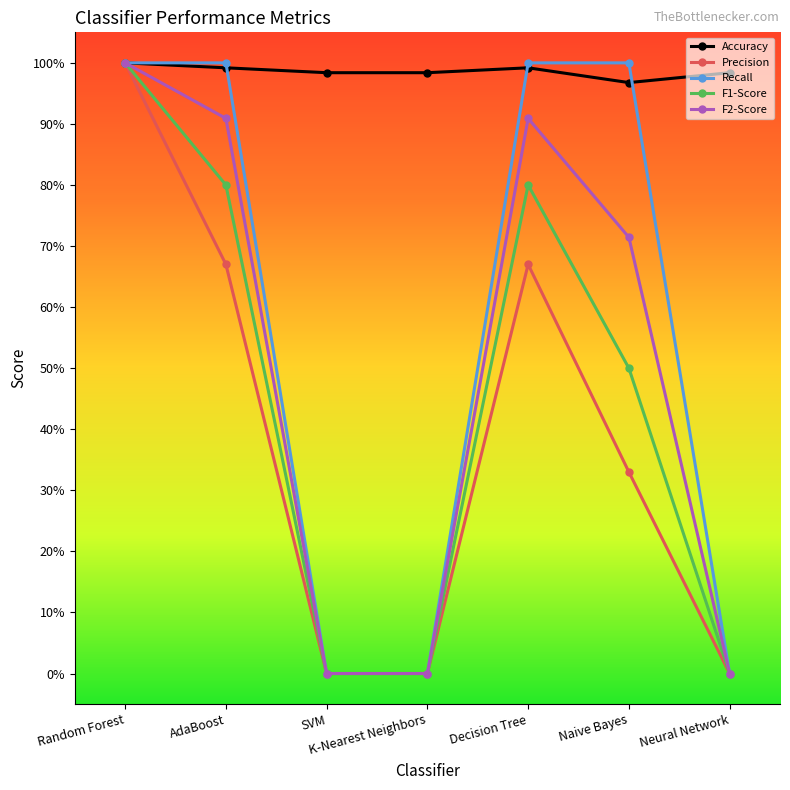

Which category has the highest value across all series?

Random Forest